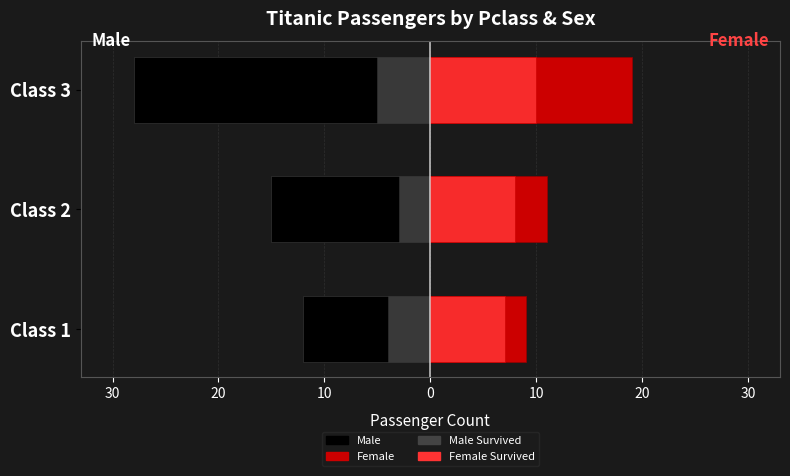

How many categories are shown in the chart?

3